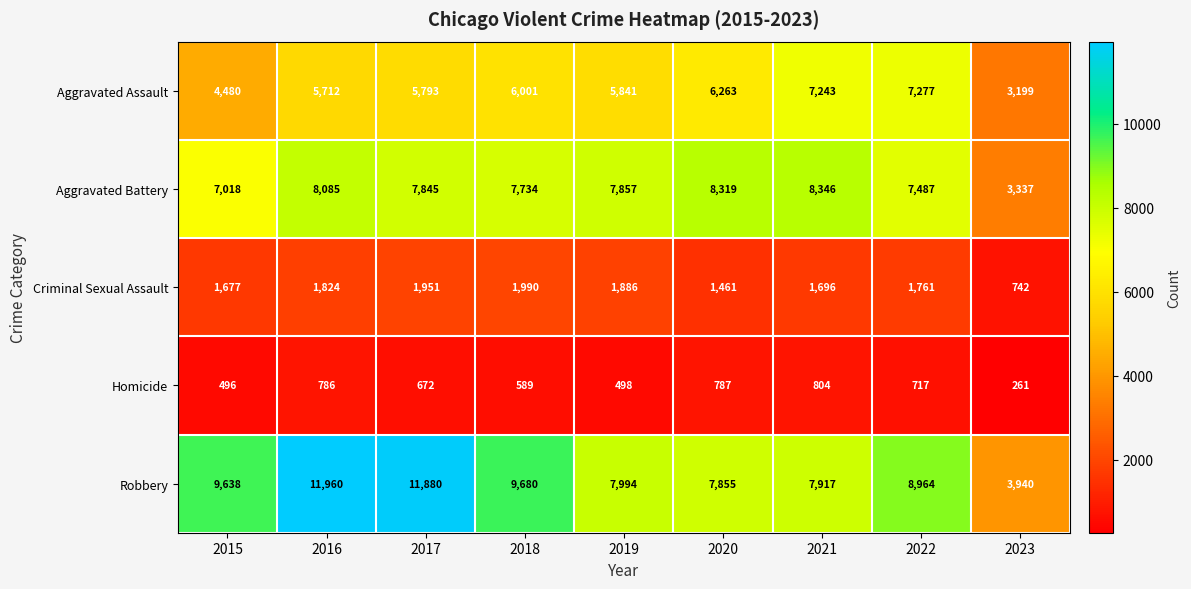

At which label does Robbery first exceed 8964?

2015